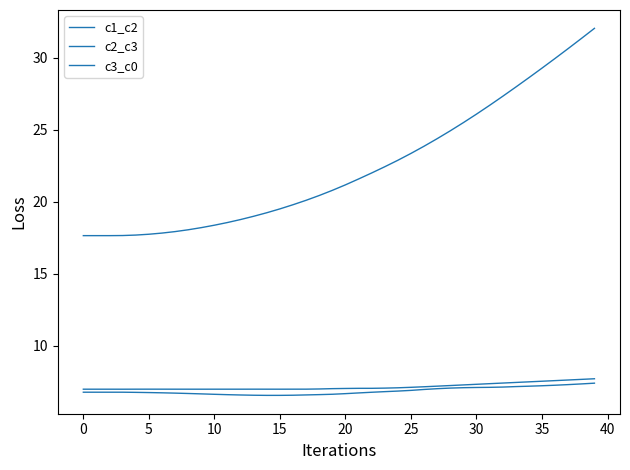

How many lines are shown in the chart?

3